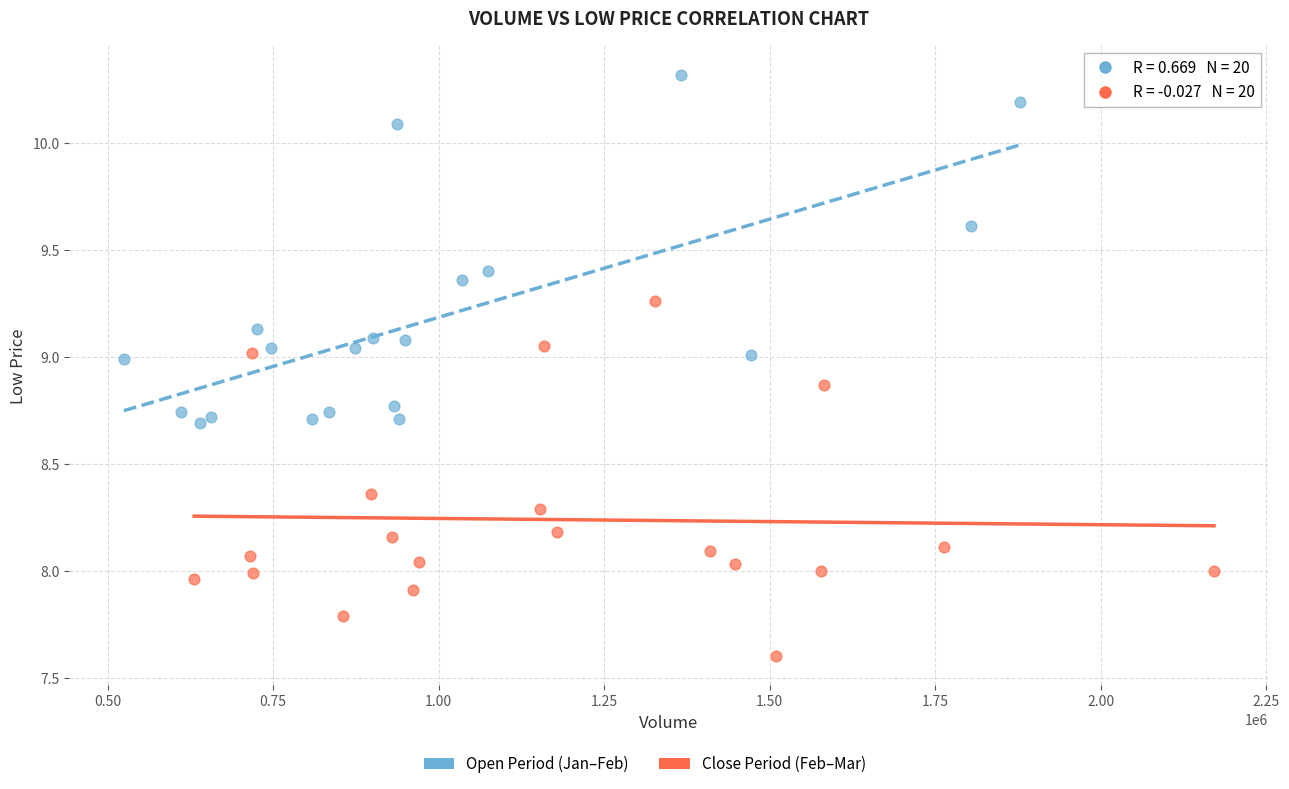

Which series reaches the minimum Y coordinate?

Close Period (Feb–Mar)